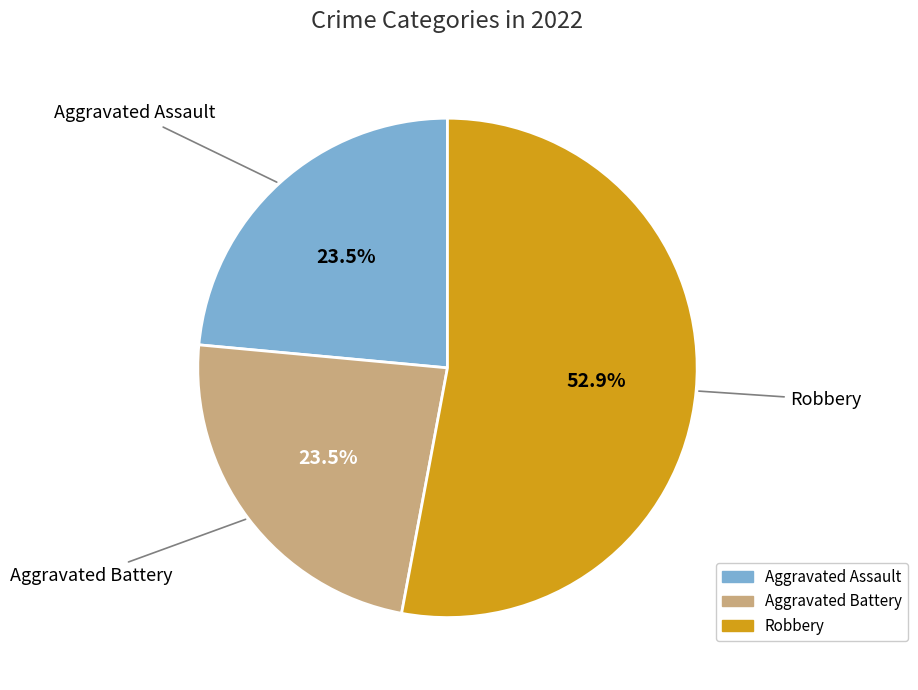

Approximately how many times larger is the value at Robbery compared to Aggravated Battery?

2.3